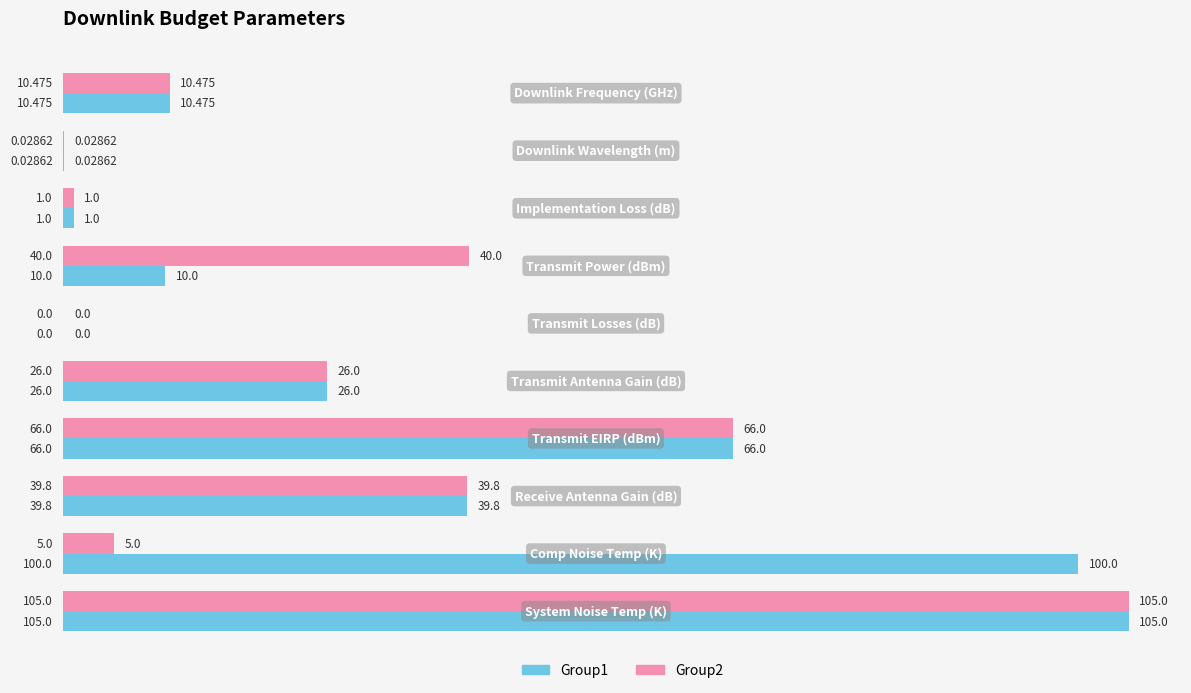

At which category does the chart reach its peak across all series?

System Noise Temp (K)